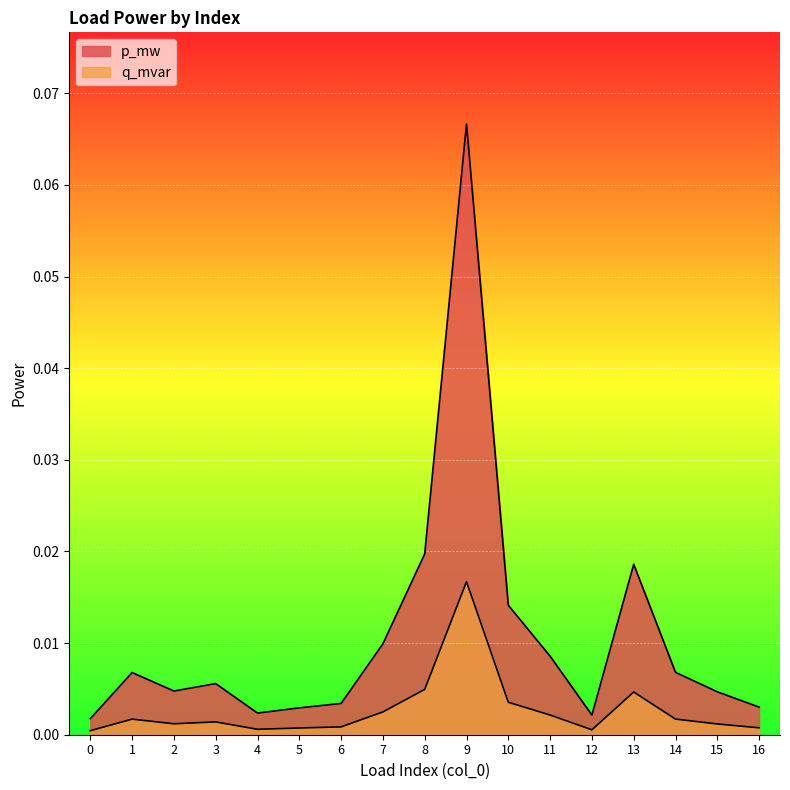

True or false: q_mvar has a value of 0.0 at 16.

False